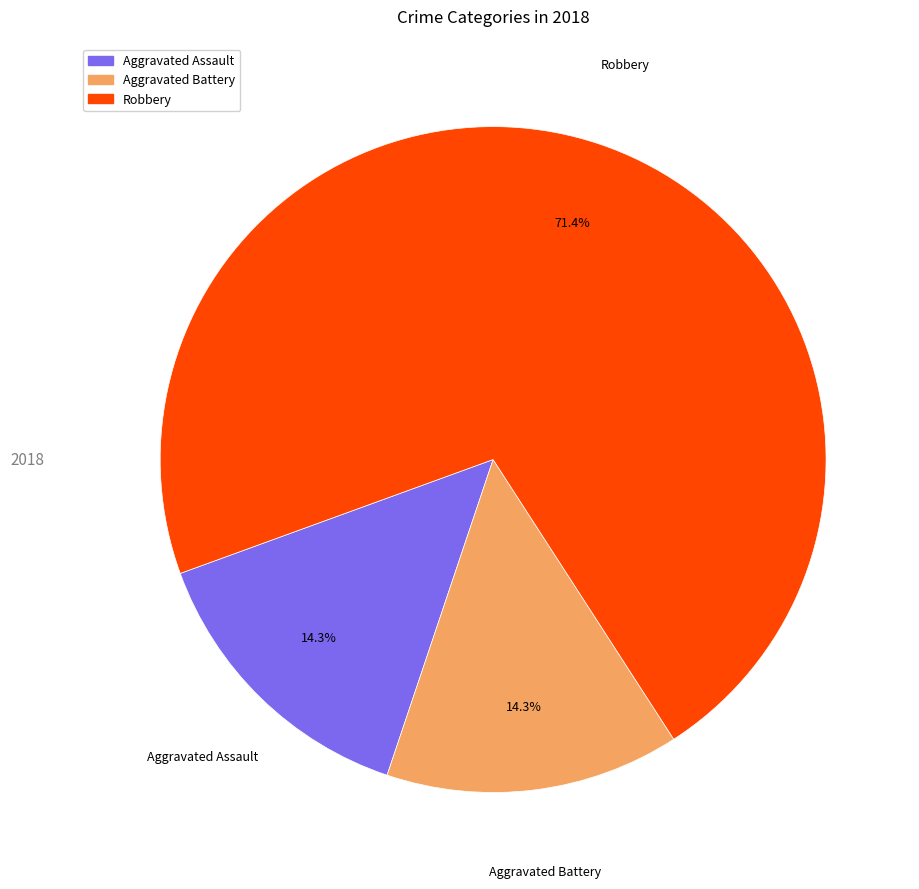

Count the number of slices in the pie.

3